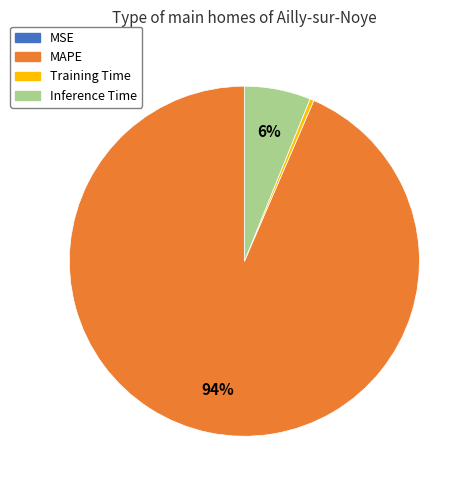

True or false: Inference Time accounts for 6% of the total.

True